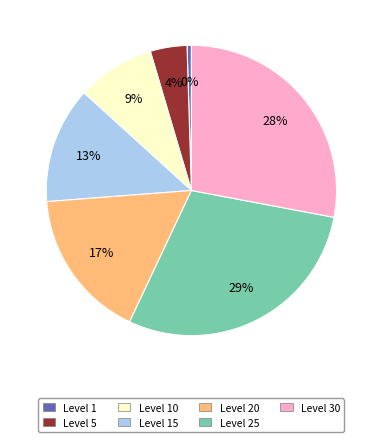

Which slice is the smallest?

Level 1